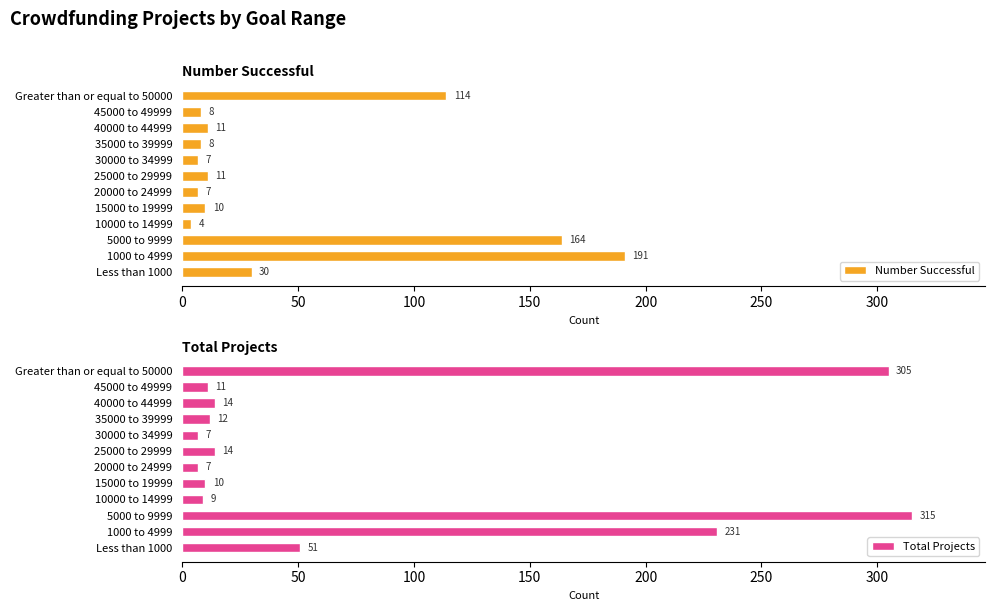

What is the average value of the Number Successful series?

47